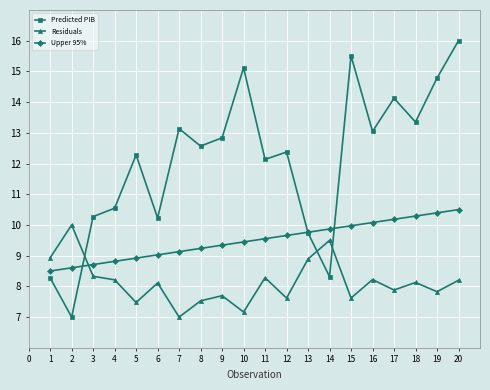

The value of Residuals at 6 is 12.4. True or false?

False